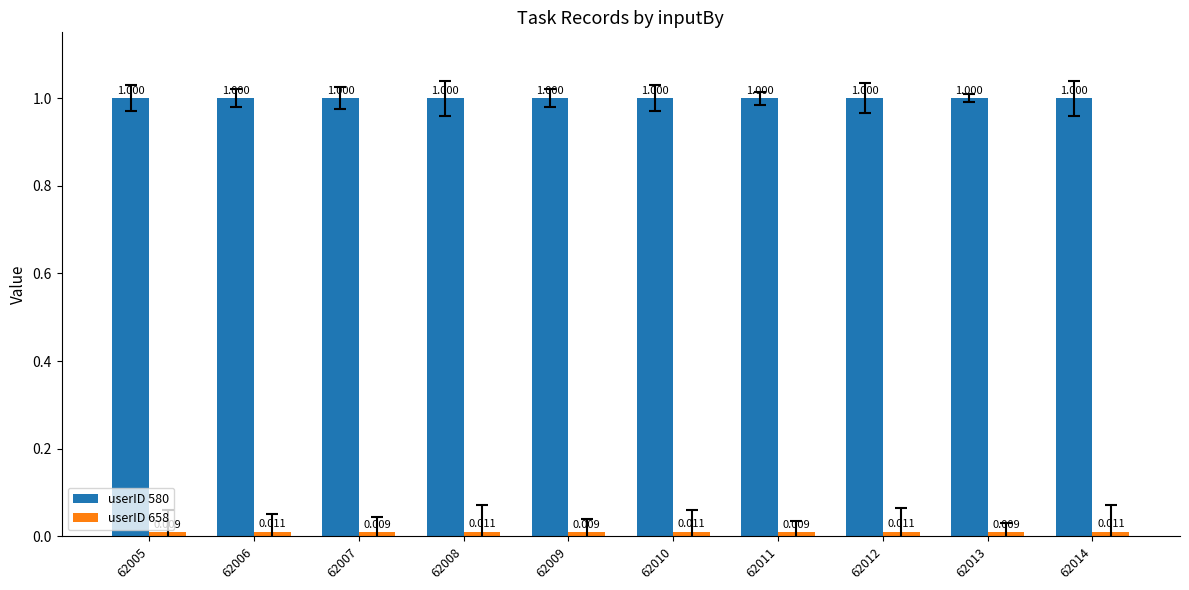

Is it true that userID 580 equals 1.0 at 62013?

True